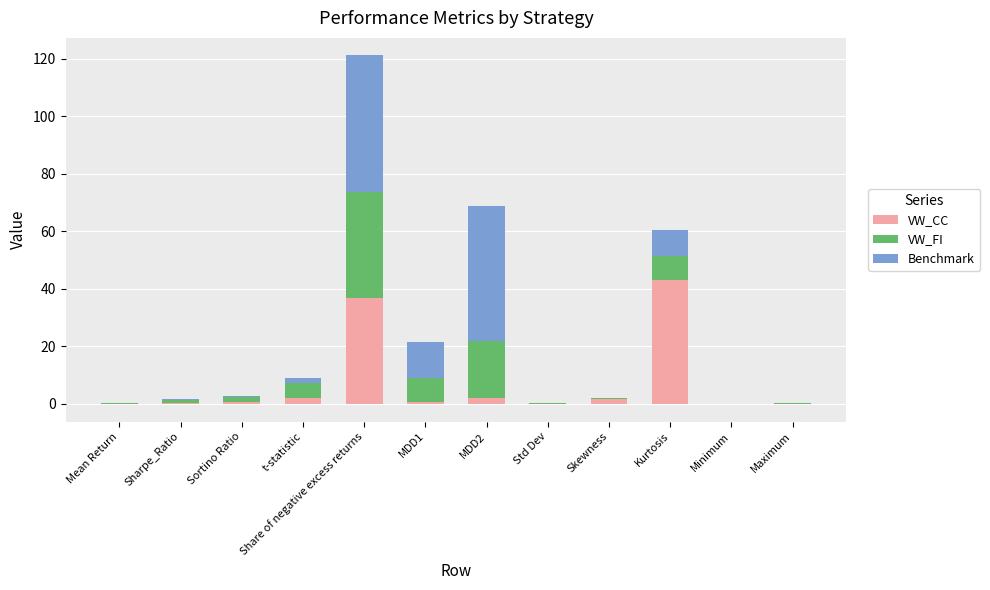

Which series has the largest range (max minus min)?

Benchmark